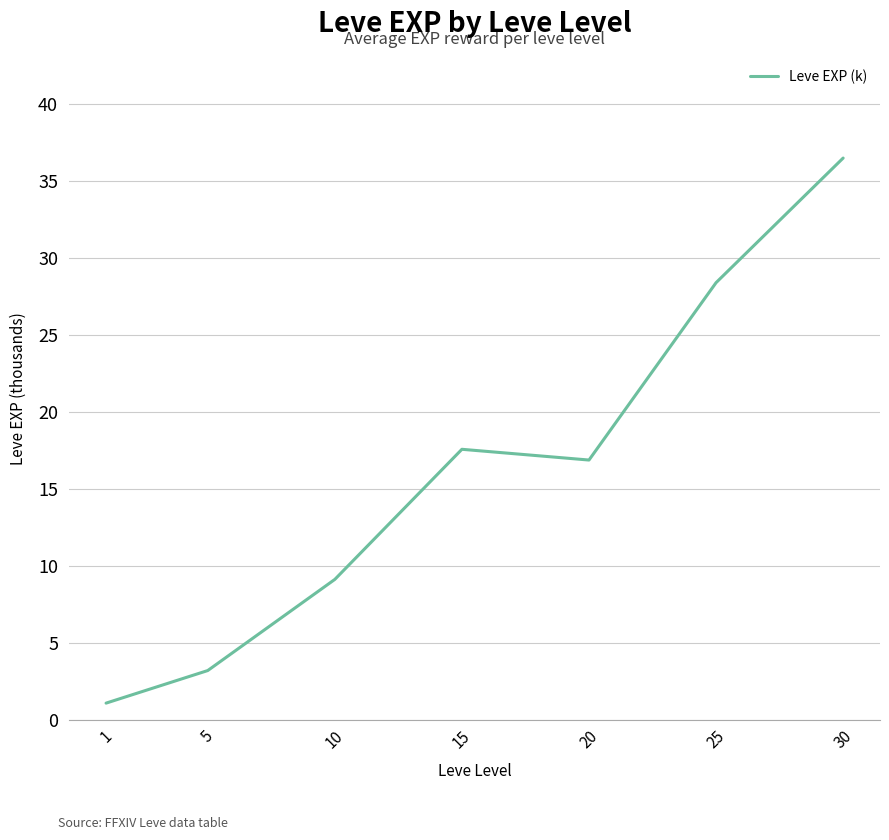

What is the change in value from 5 to 10?

+5.9